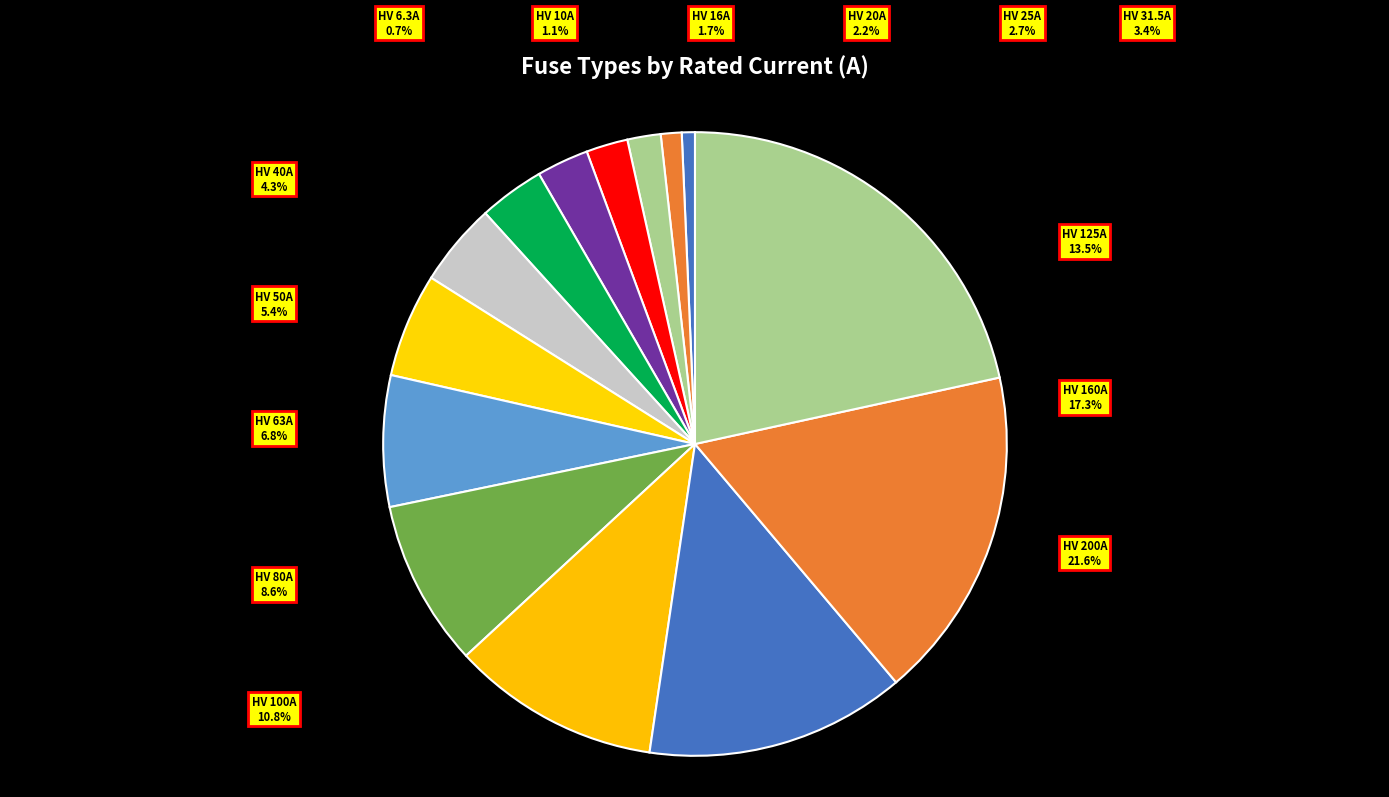

To the nearest percent, what is the difference between the HV 50A and HV 63A slice percentages?

1%